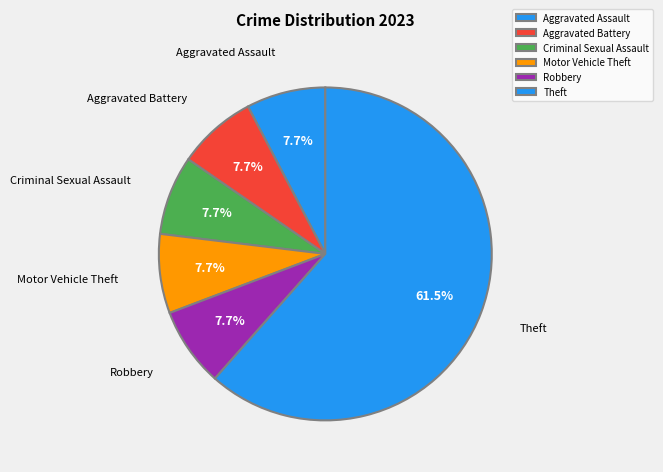

Which category has the biggest portion of the pie?

Theft